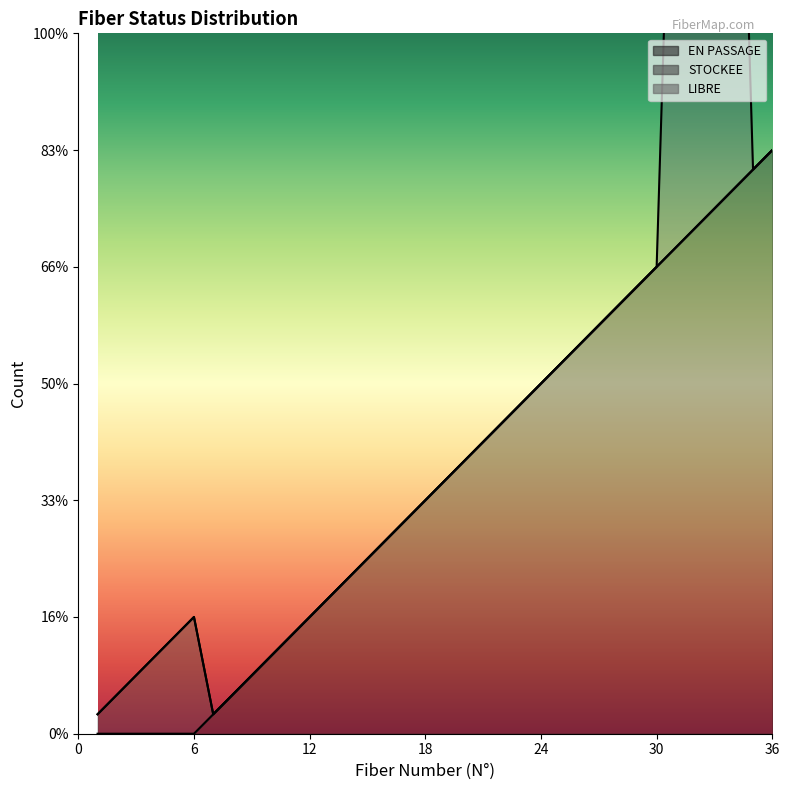

Where is the first local maximum for LIBRE?

34